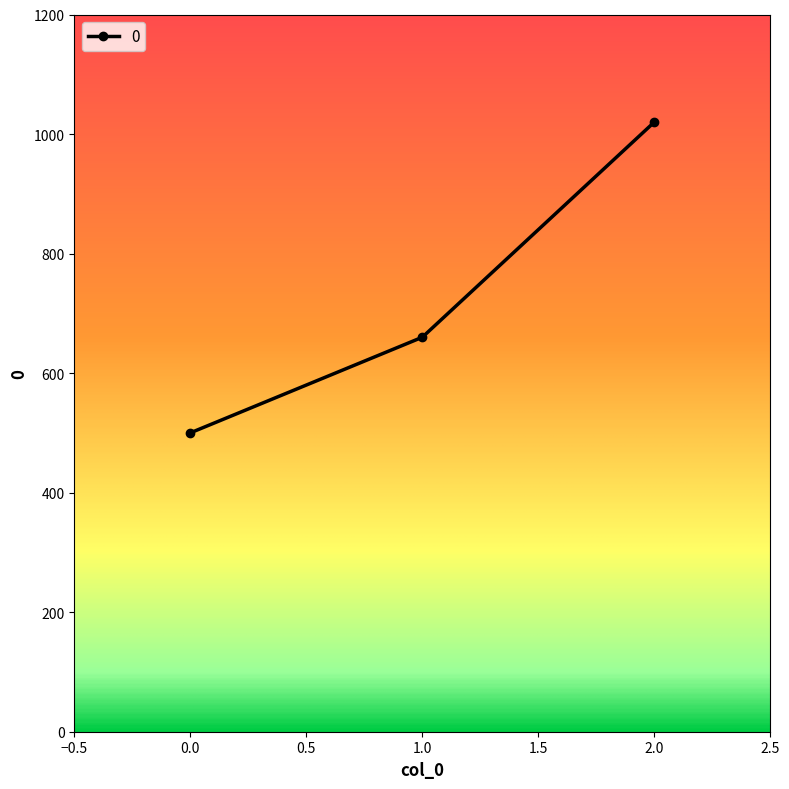

Which category has the highest value across all series?

2.0